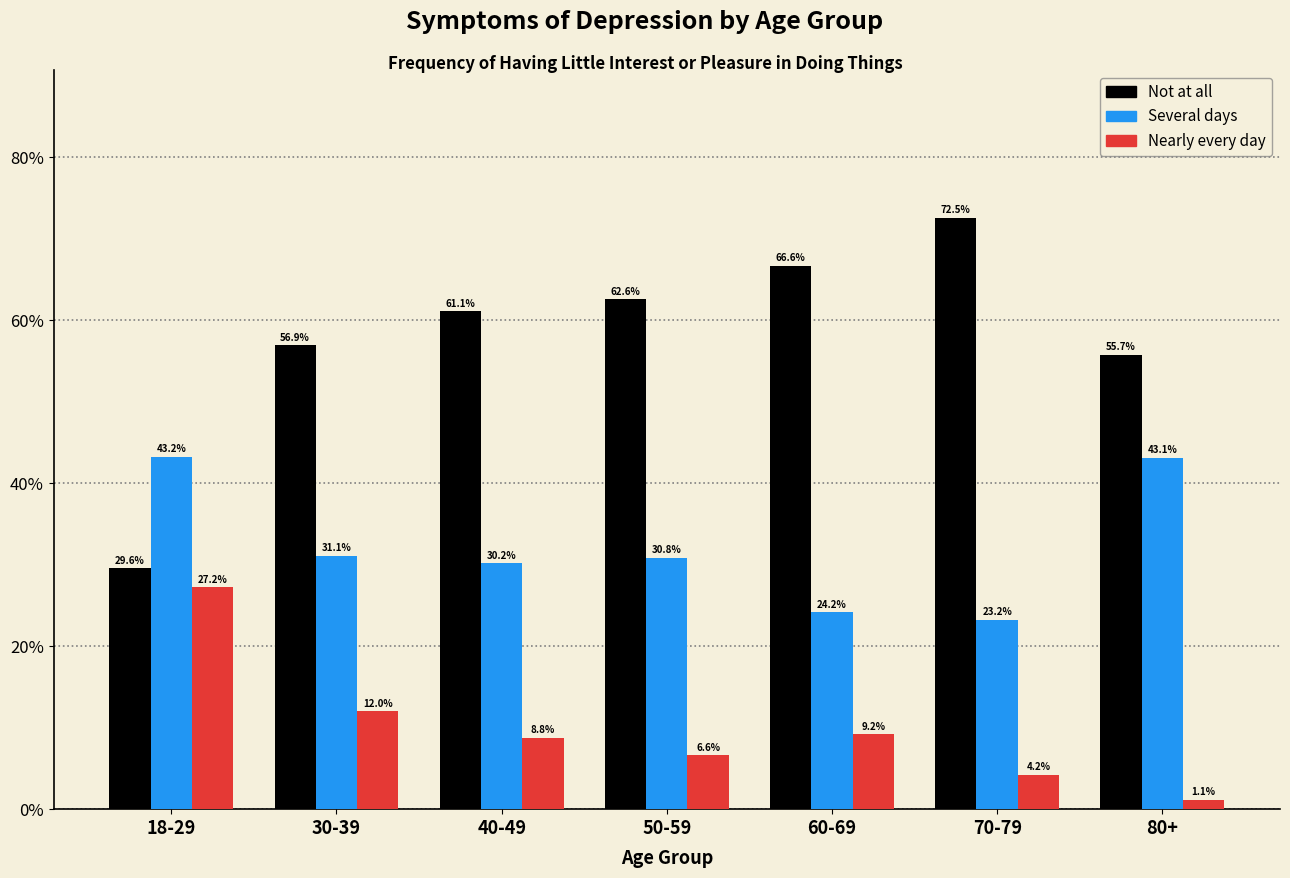

Reading right to left, what are all the values shown in this chart?

Not at all: 55.7	72.5	66.6	62.6	61.1	56.9	29.6
Several days: 43.1	23.2	24.2	30.8	30.2	31.1	43.2
Nearly every day: 1.1	4.2	9.2	6.6	8.8	12.0	27.2